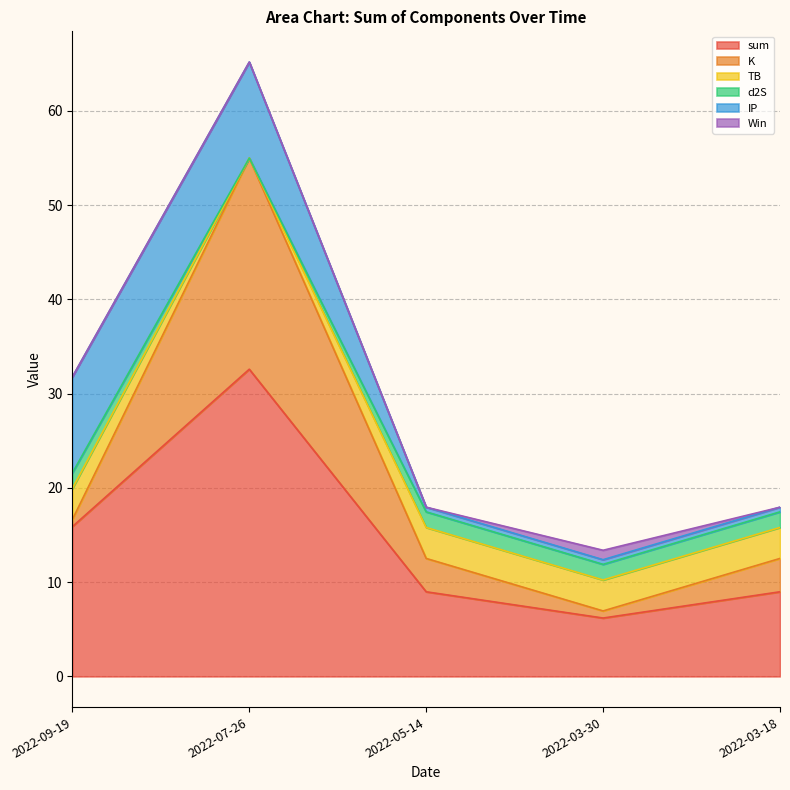

At which label does sum reach its minimum?

2022-03-30